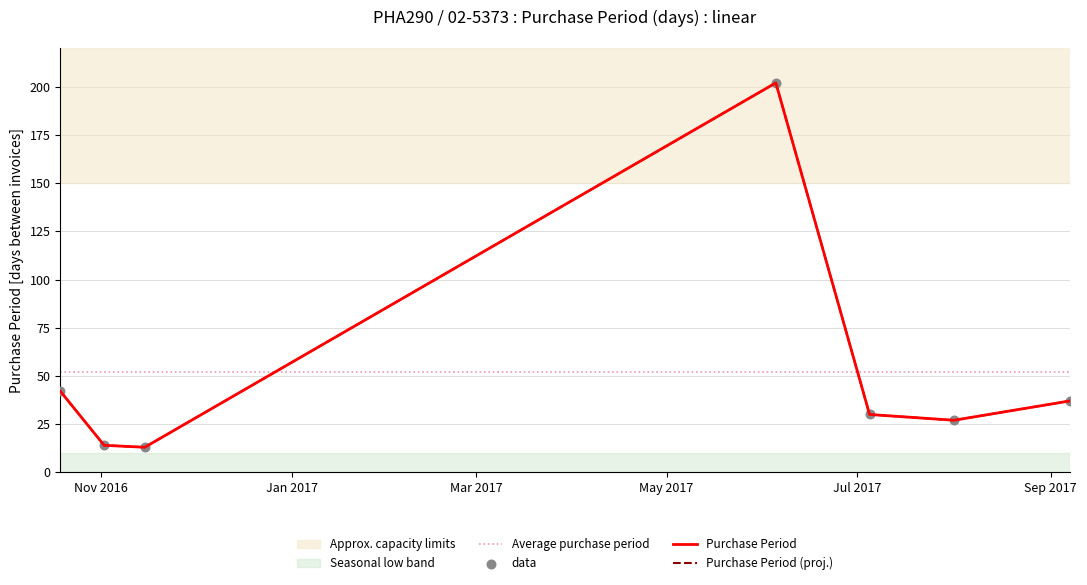

What is the change in value from 2016-11-15 to 2017-08-01?

+14